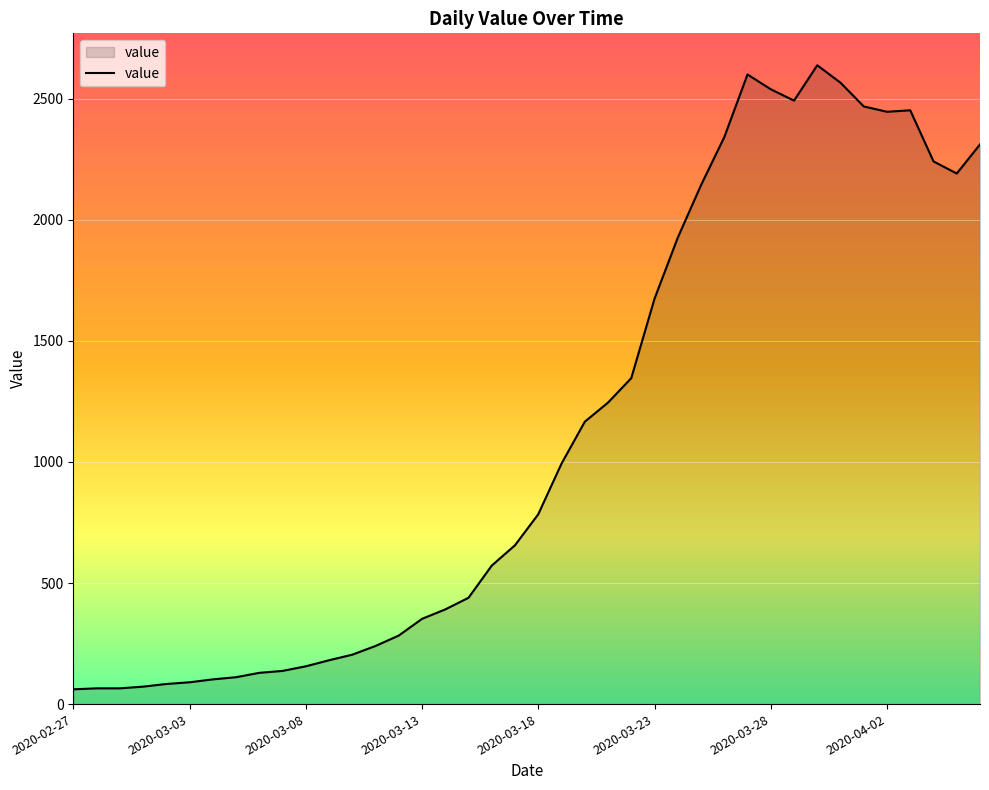

What is the greatest value displayed?

2638